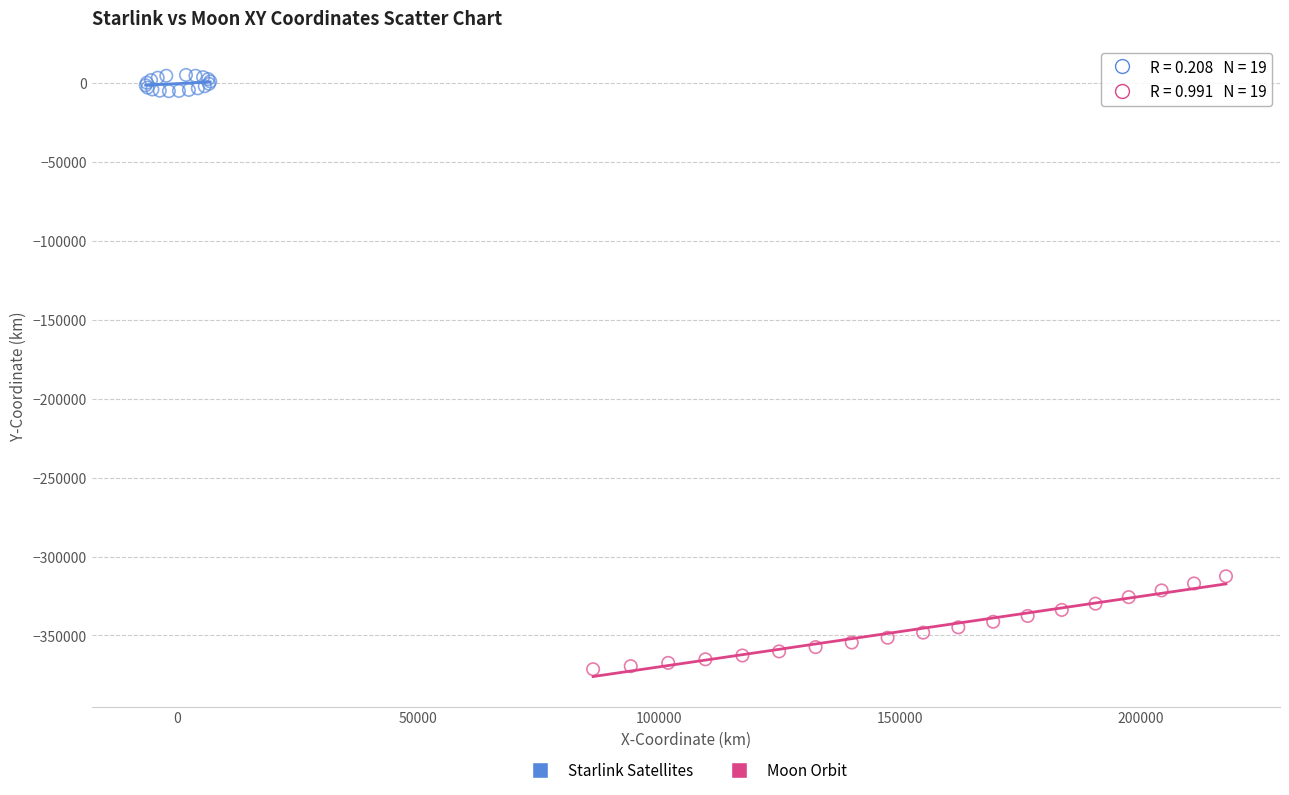

Which series contains the lowest Y value?

Moon Orbit